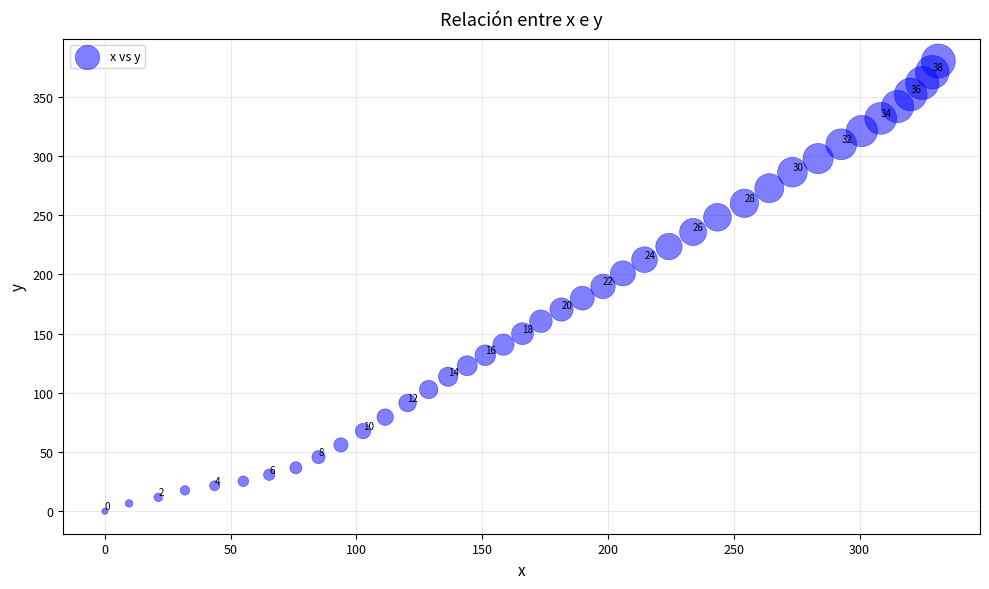

What Y value in the scatter plot is closest to 190?

189.9